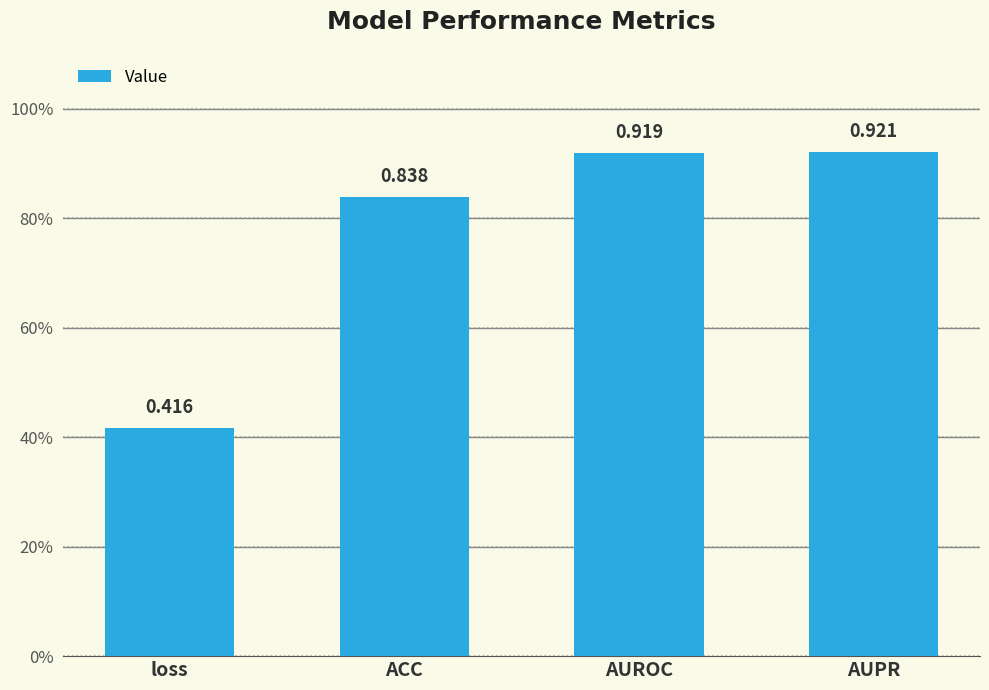

List the labels in order of value, largest first.

AUPR, AUROC, ACC, loss